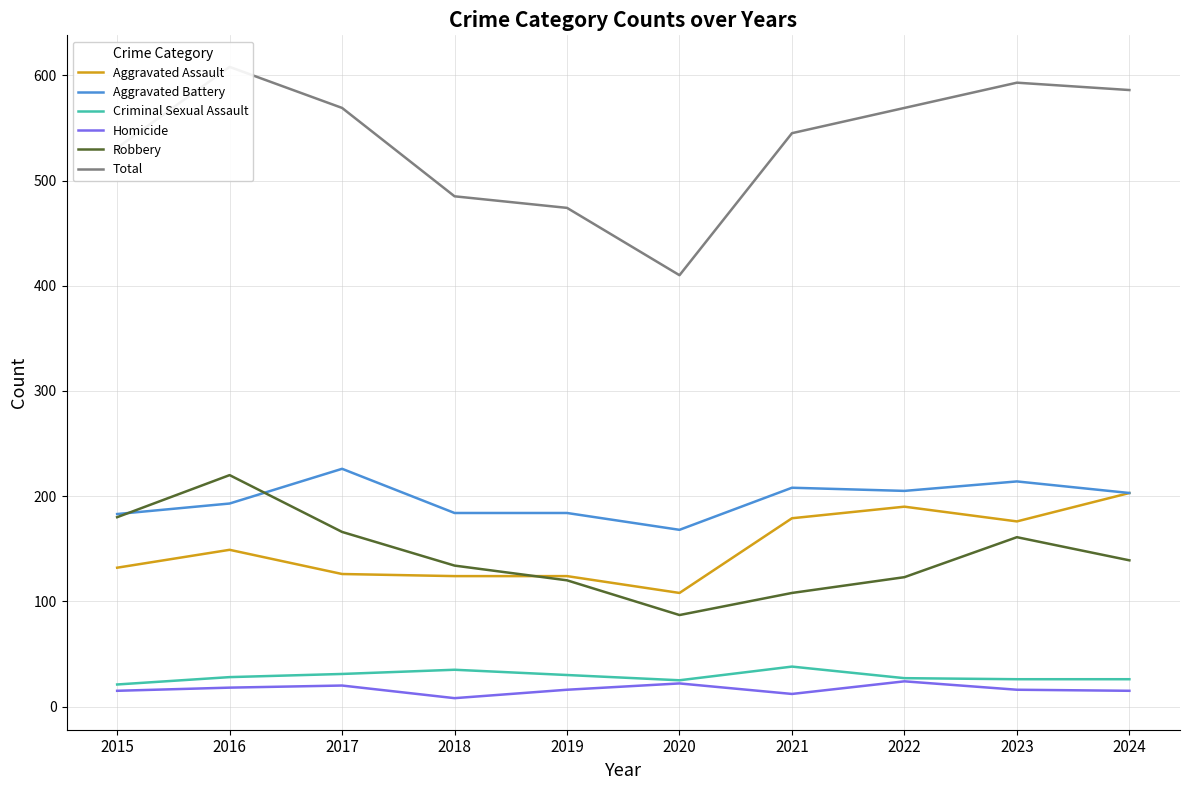

What is the maximum value shown in the chart?

608